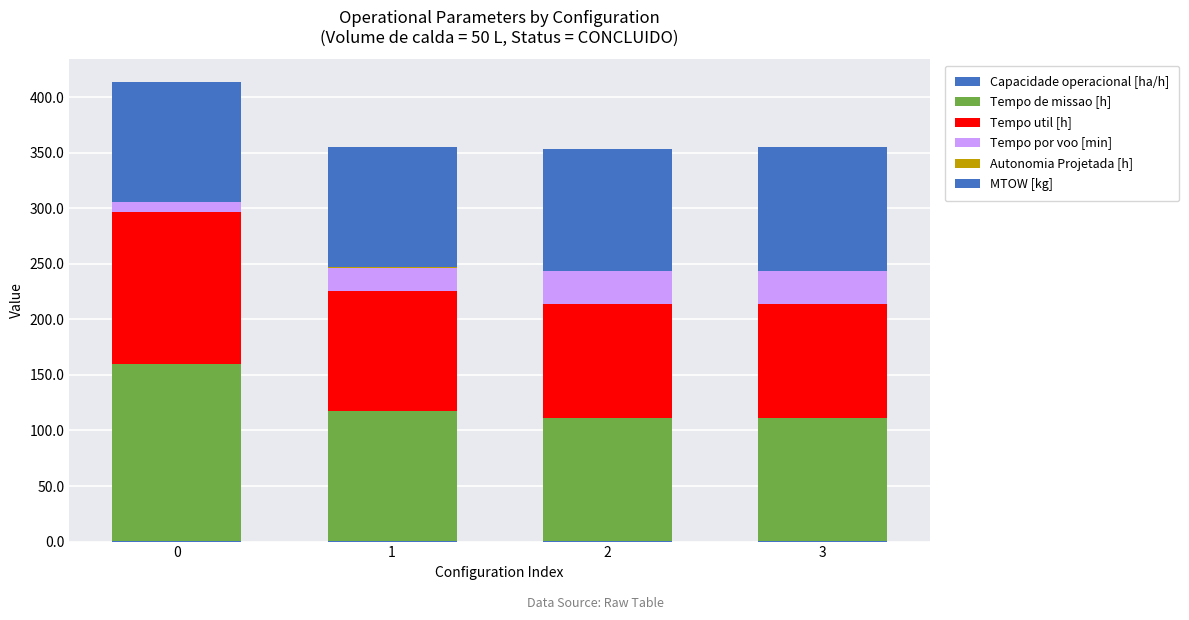

Count the number of categories in the chart.

4